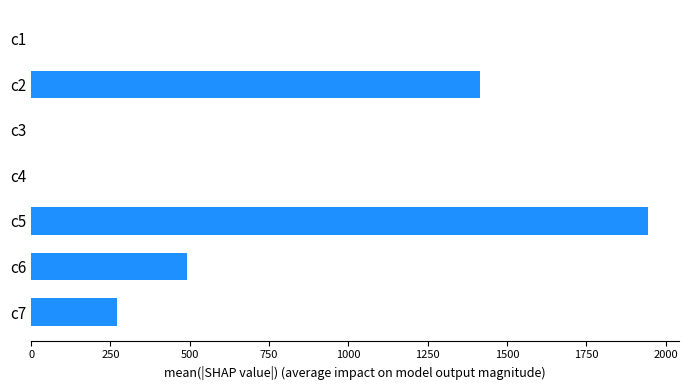

At which category does the chart reach its peak across all series?

c5